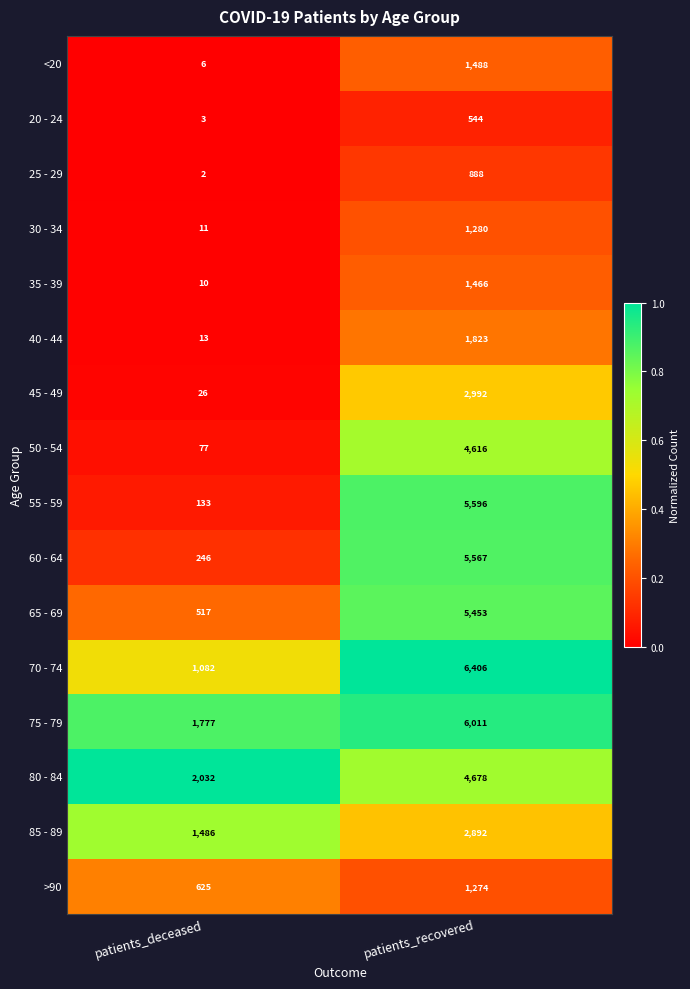

Which series has the largest total across all categories?

75 - 79